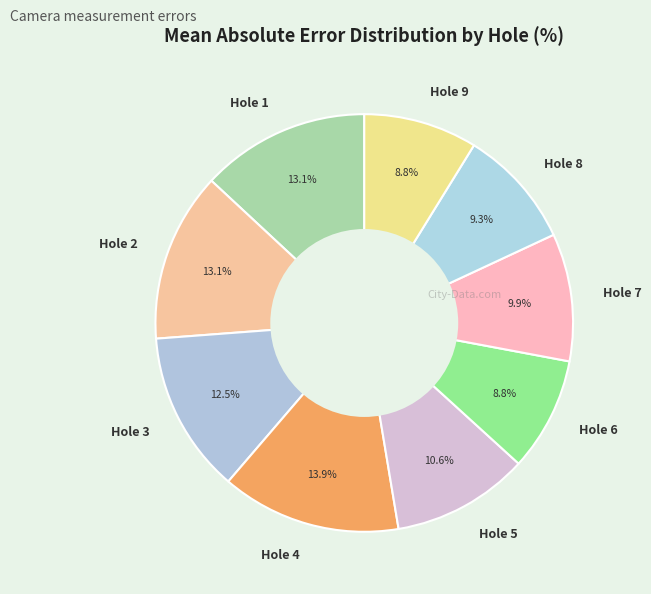

What is the ratio of the value at Hole 2 to the value at Hole 8?

1.4